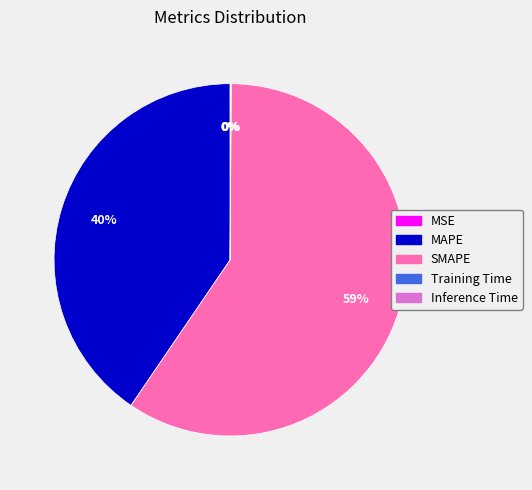

Is there any slice that represents more than half of the pie?

Yes